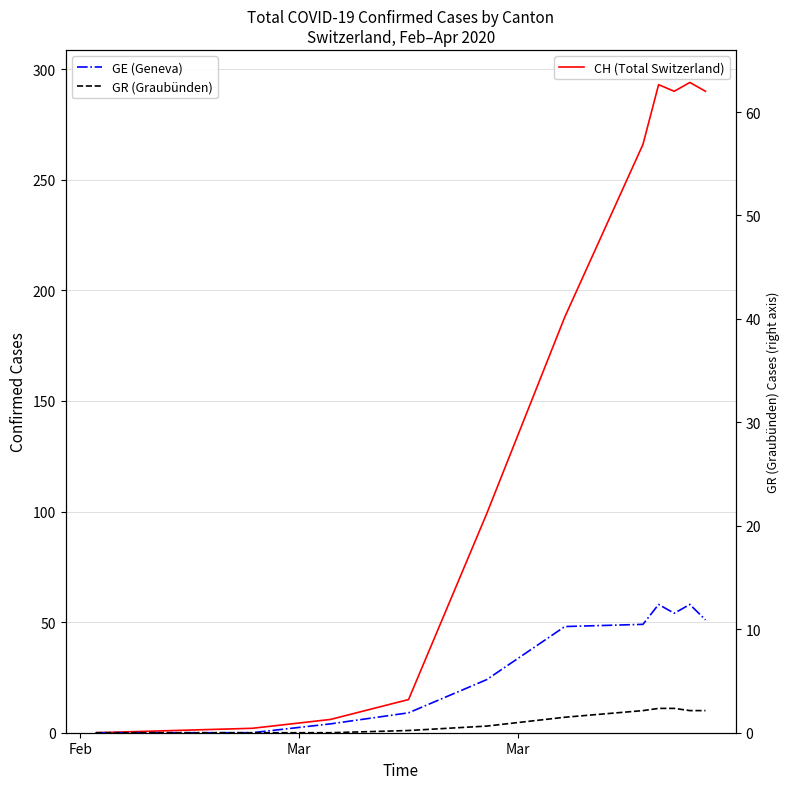

What is the highest value of the CH (Total Switzerland) series?

294